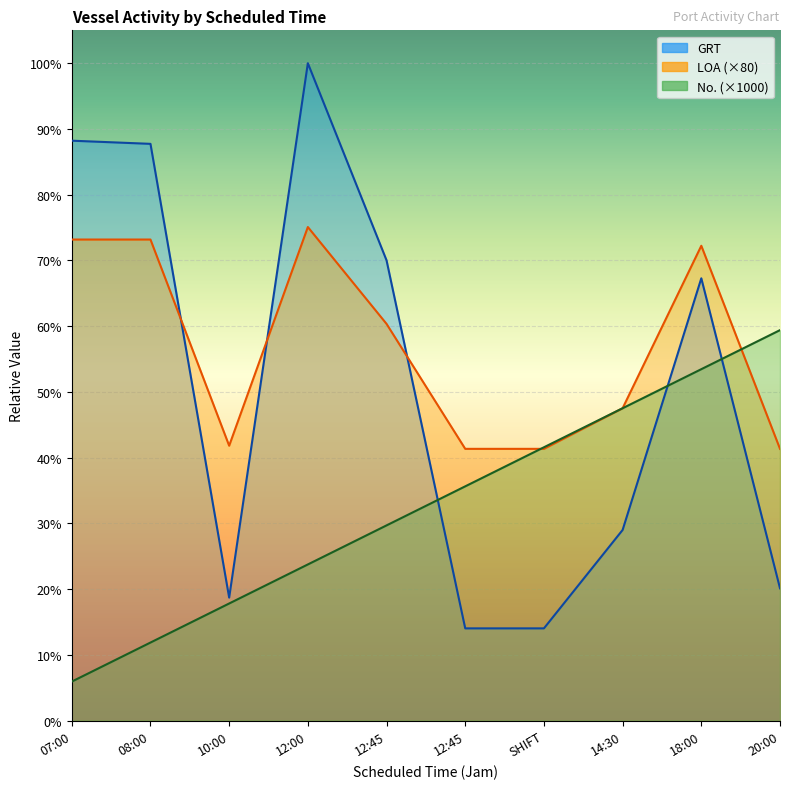

What is the difference between the maximum and minimum values in the GRT series?

14472